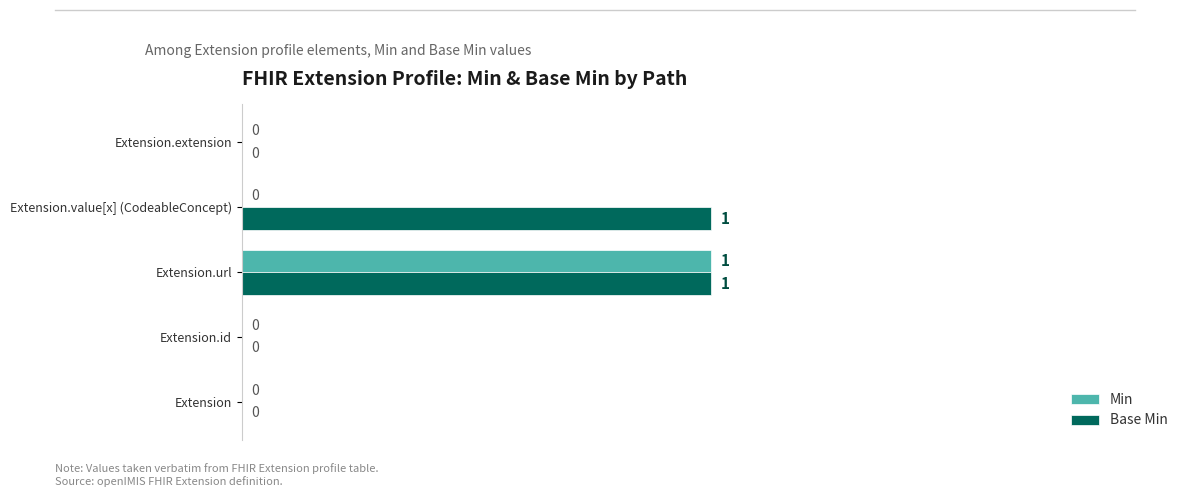

How many data points in Min are above 0?

1